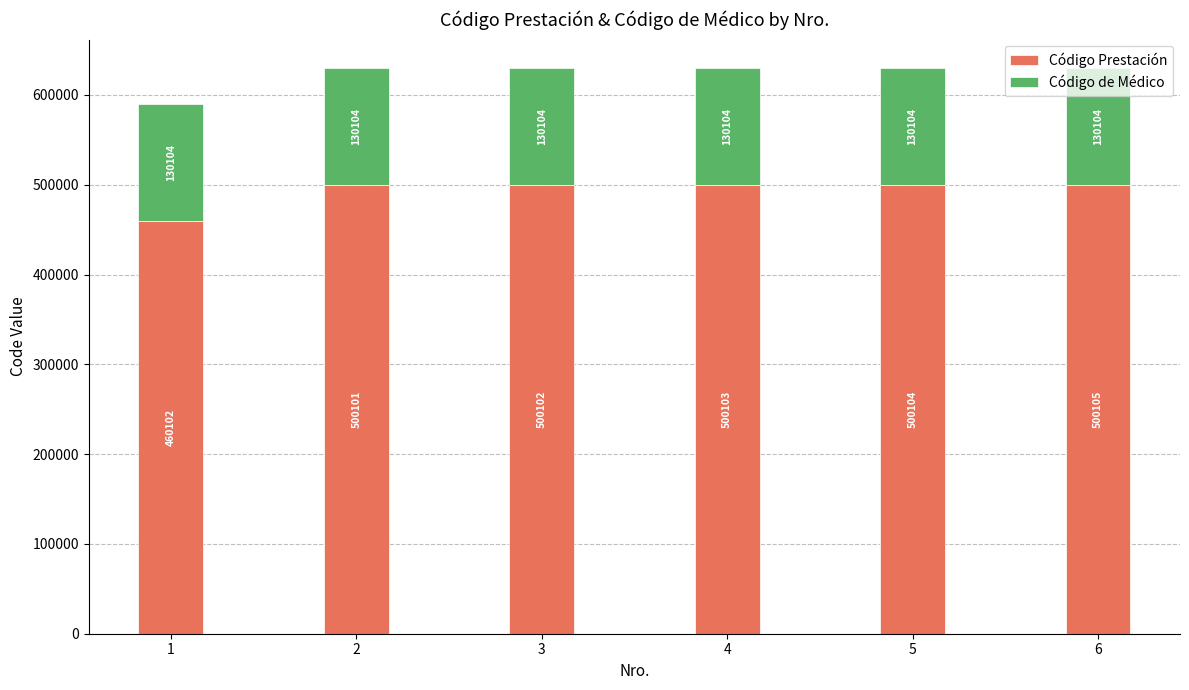

What is the value of the Código Prestación bar at the 6th from the left?

500105